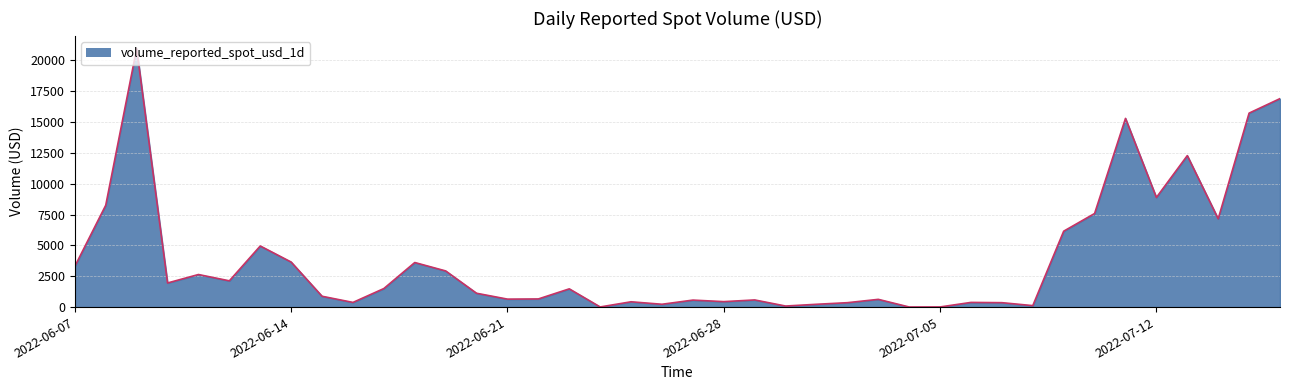

What is the maximum value shown in the chart?

20950.0